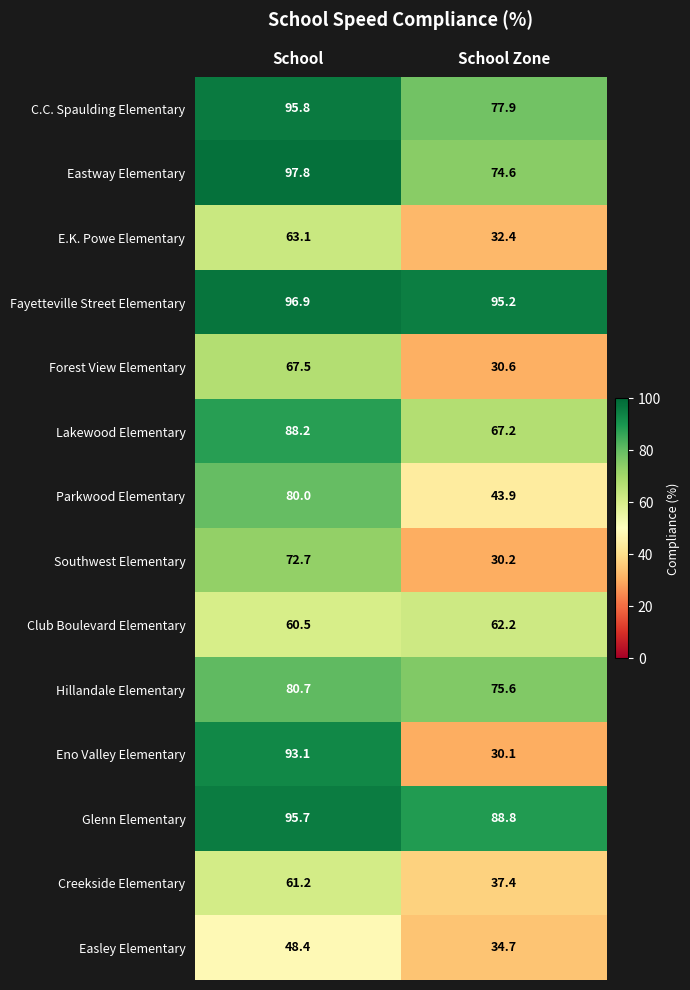

What is the difference between the maximum and minimum values in the Glenn Elementary series?

6.9